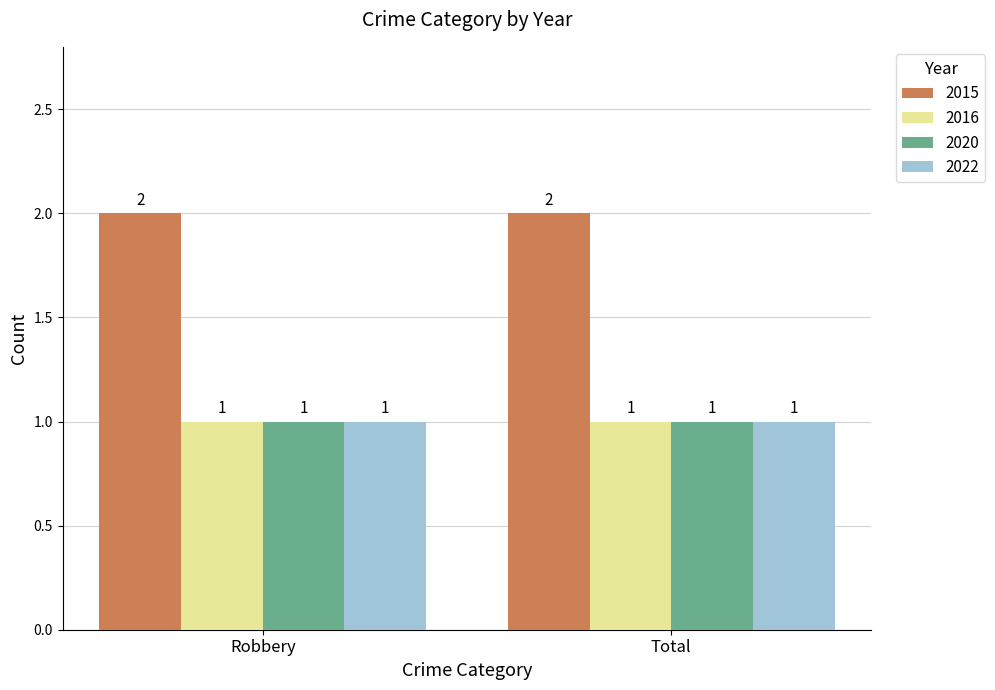

Reading right to left, what are all the values shown in this chart?

2015: Total=2	Robbery=2
2016: Total=1	Robbery=1
2020: Total=1	Robbery=1
2022: Total=1	Robbery=1